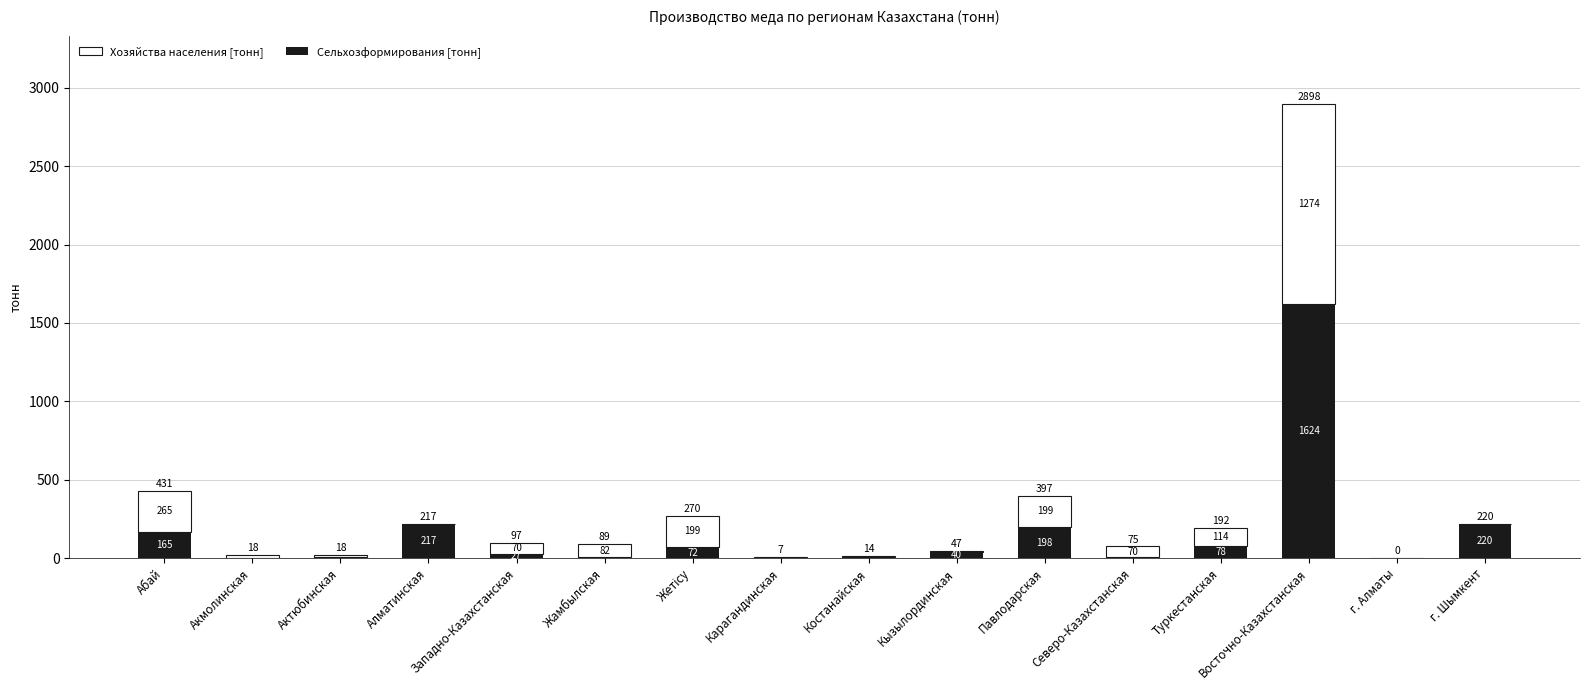

How many categories are shown in the chart?

16